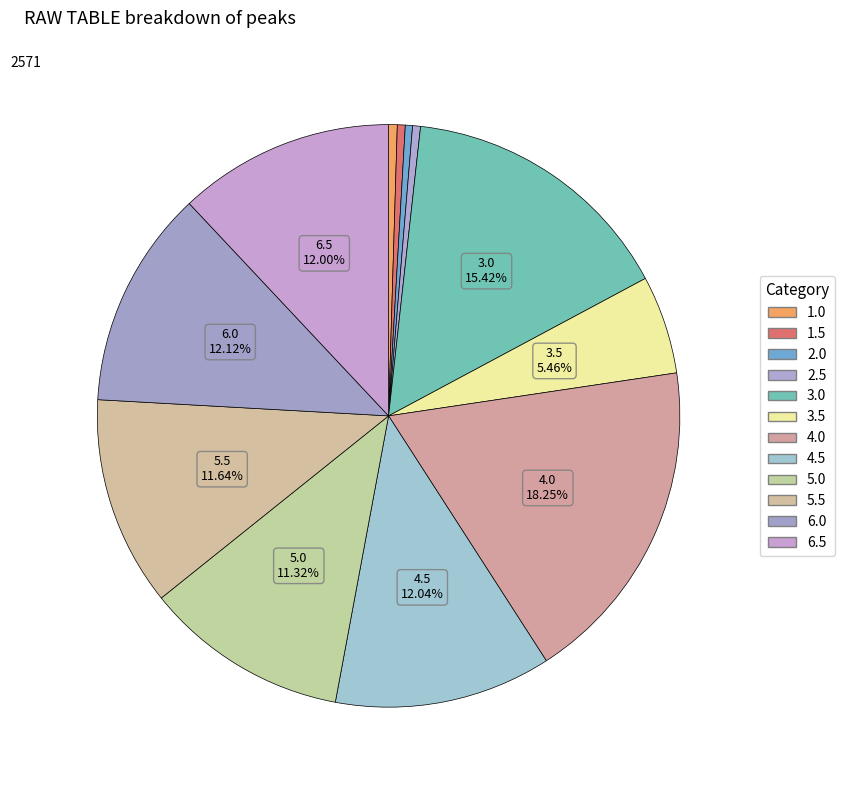

To the nearest percent, what is the difference between the largest and smallest slice percentages?

18%